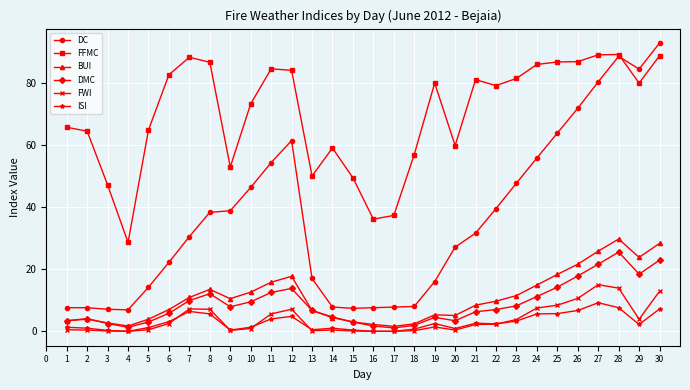

List the series in order of their peak value, highest first.

DC, FFMC, BUI, DMC, FWI, ISI